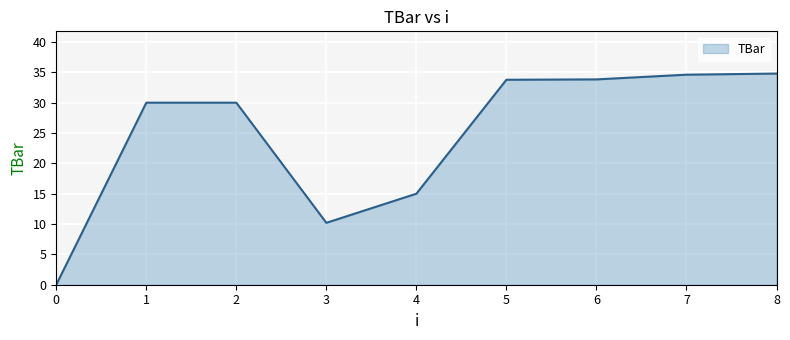

What is the sum of all values?

222.2